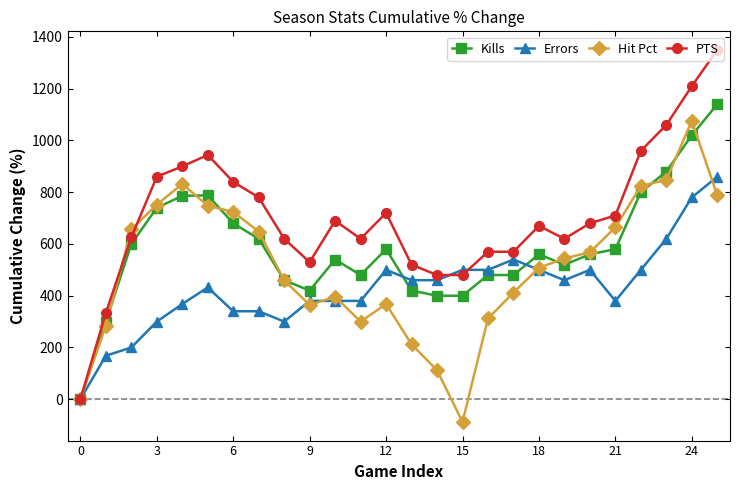

In Hit Pct, how many points are higher than both neighbors (excluding endpoints)?

4